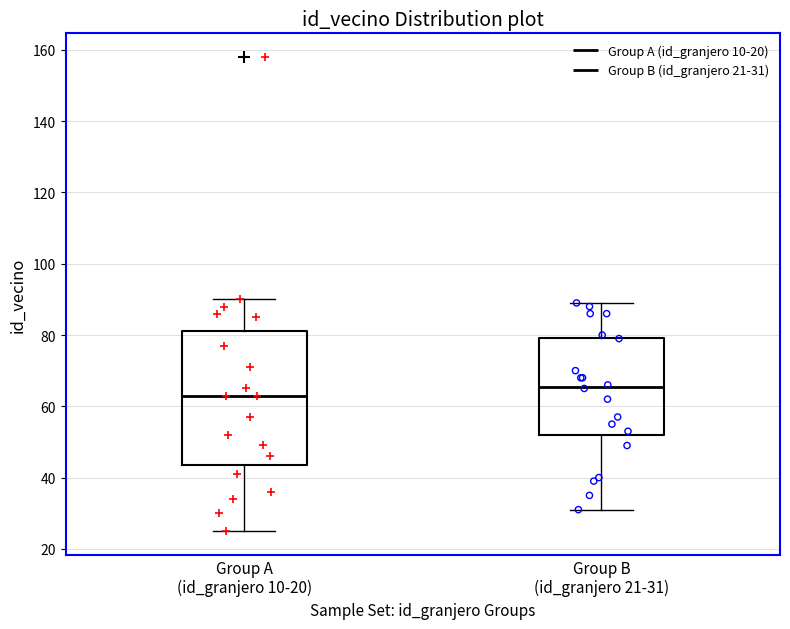

Reading left to right, read every box against the y-axis: the position of its median line, the range the box covers, and the ends of its whiskers. The values are not printed on the chart, so give them approximately, as read against the axis.

Group A (id_granjero 10-20): median 64, box 44 to 82, whiskers 26 to 90
Group B (id_granjero 21-31): median 66, box 52 to 80, whiskers 32 to 90